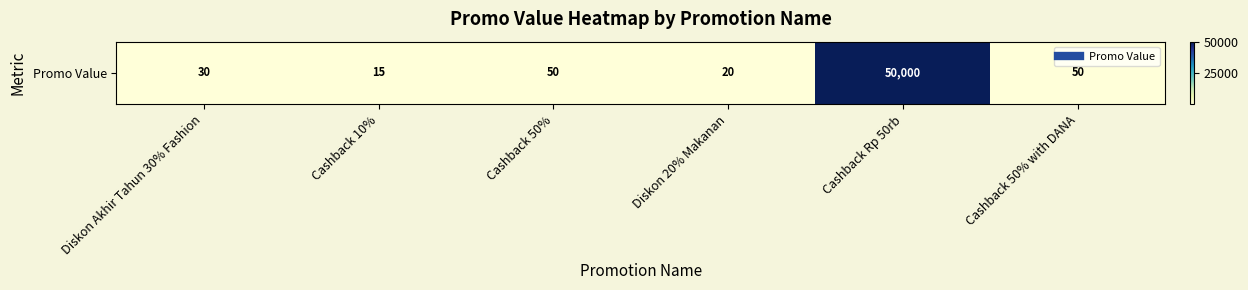

List the labels in order of value, largest first.

Cashback Rp 50rb, Cashback 50%, Cashback 50% with DANA, Diskon Akhir Tahun 30% Fashion, Diskon 20% Makanan, Cashback 10%